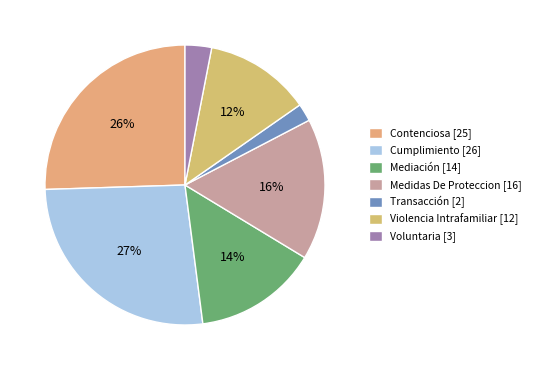

What percentage is the Cumplimiento slice, to the nearest percent?

27%